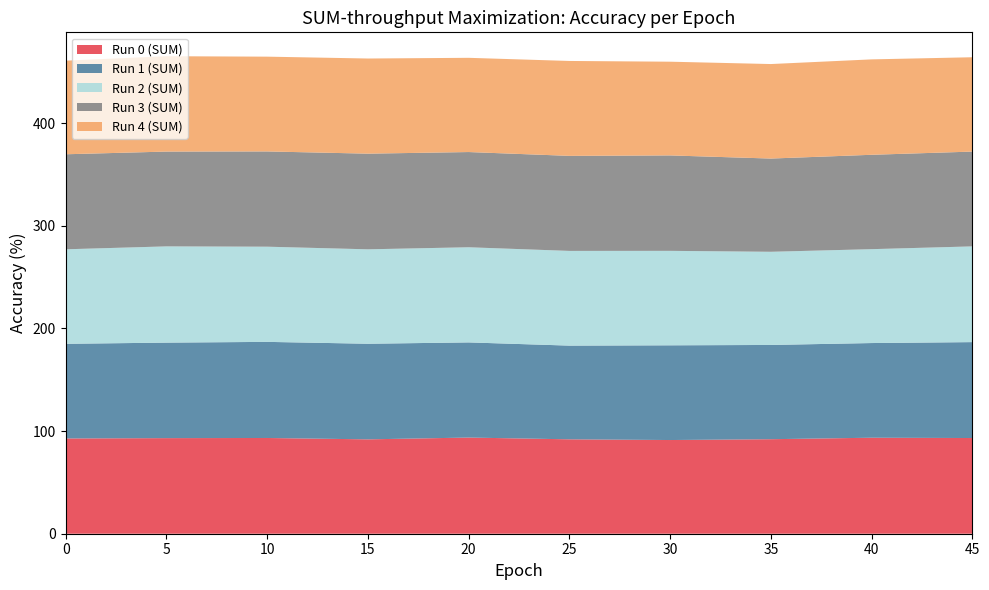

Reading left to right, transcribe all the data shown in this chart.

Run 0 (SUM): 92.8	93.2	93.3	92.0	93.7	92.0	91.3	92.1	93.5	93.2
Run 1 (SUM): 92.2	93.1	93.6	93.2	92.7	91.3	92.3	91.8	92.2	93.5
Run 2 (SUM): 92.1	93.8	92.7	92.0	92.7	92.3	92.0	90.8	91.5	93.3
Run 3 (SUM): 92.6	92.4	92.8	93.2	92.8	92.6	93.0	90.8	92.0	92.4
Run 4 (SUM): 91.2	92.9	92.4	92.7	91.8	92.5	91.3	92.1	93.0	91.9